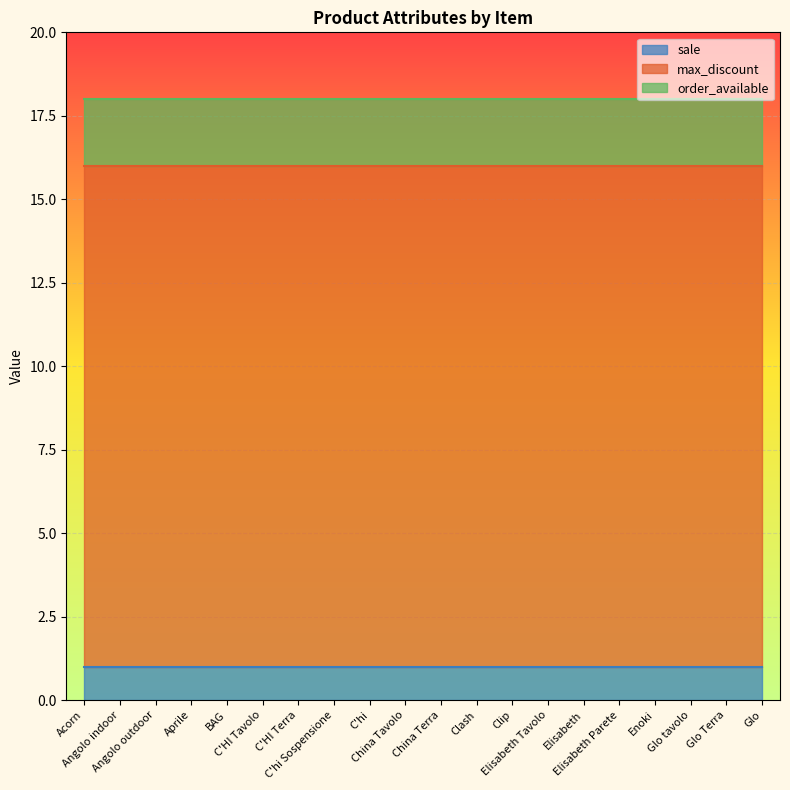

Reading left to right, extract all data points from this chart.

sale: Acorn=1	Angolo indoor=1	Angolo outdoor=1	Aprile=1	BAG=1	C'HI Tavolo=1	C'HI Terra=1	C'hi Sospensione=1	C'hi=1	China Tavolo=1	China Terra=1	Clash=1	Clip=1	Elisabeth Tavolo=1	Elisabeth=1	Elisabeth Parete=1	Enoki=1	Glo tavolo=1	Glo Terra=1	Glo=1
max_discount: Acorn=15	Angolo indoor=15	Angolo outdoor=15	Aprile=15	BAG=15	C'HI Tavolo=15	C'HI Terra=15	C'hi Sospensione=15	C'hi=15	China Tavolo=15	China Terra=15	Clash=15	Clip=15	Elisabeth Tavolo=15	Elisabeth=15	Elisabeth Parete=15	Enoki=15	Glo tavolo=15	Glo Terra=15	Glo=15
order_available: Acorn=2	Angolo indoor=2	Angolo outdoor=2	Aprile=2	BAG=2	C'HI Tavolo=2	C'HI Terra=2	C'hi Sospensione=2	C'hi=2	China Tavolo=2	China Terra=2	Clash=2	Clip=2	Elisabeth Tavolo=2	Elisabeth=2	Elisabeth Parete=2	Enoki=2	Glo tavolo=2	Glo Terra=2	Glo=2